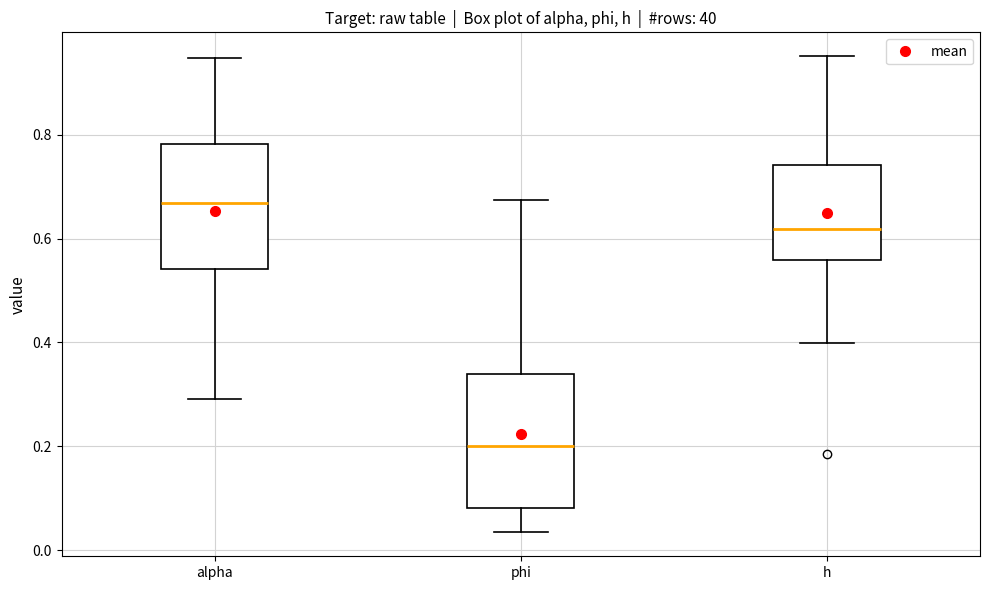

Reading left to right, transcribe this box plot: for each box, give where its median line is, the range the box spans, and where its two whiskers end, as read against the y-axis. The values are not printed on the chart, so give them approximately, as read against the axis.

alpha: median 0.66, box 0.54 to 0.78, whiskers 0.30 to 0.94
phi: median 0.20, box 0.08 to 0.34, whiskers 0.04 to 0.68
h: median 0.62, box 0.56 to 0.74, whiskers 0.40 to 0.96